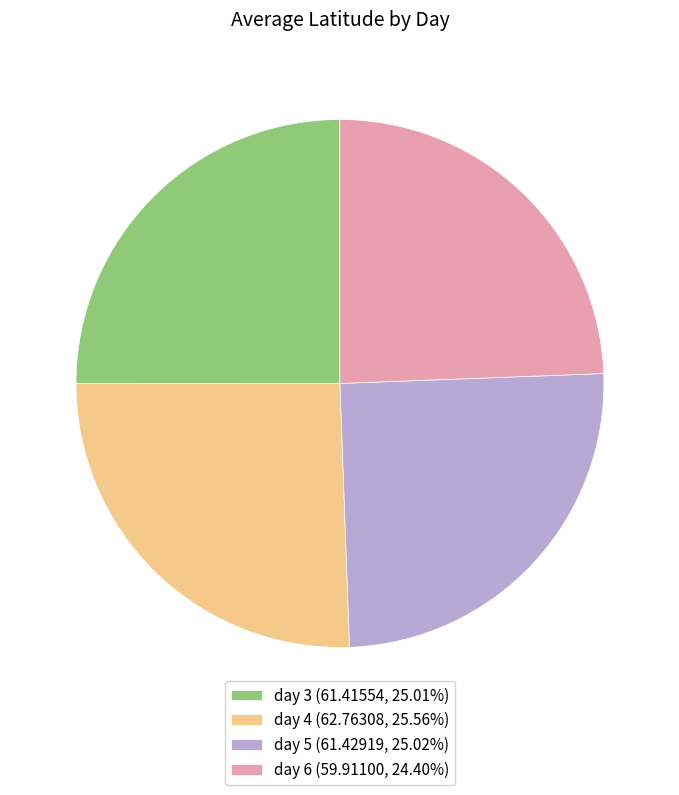

Is there a majority slice in this chart?

No